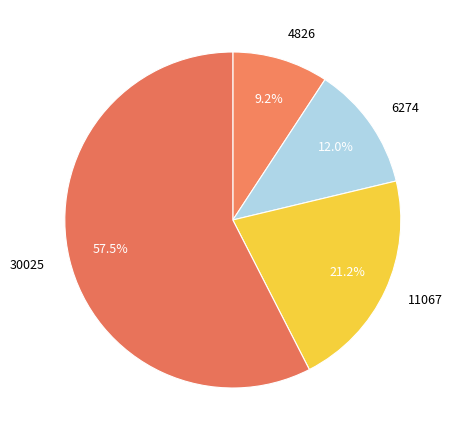

Which slice is the largest?

30025